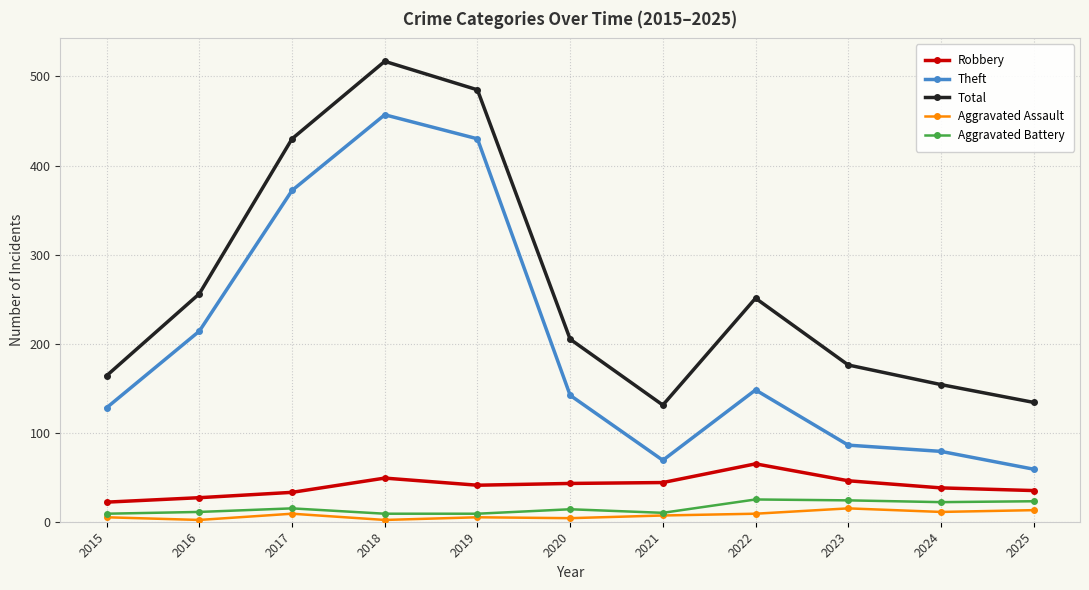

How many data points in Theft are less than 142?

5